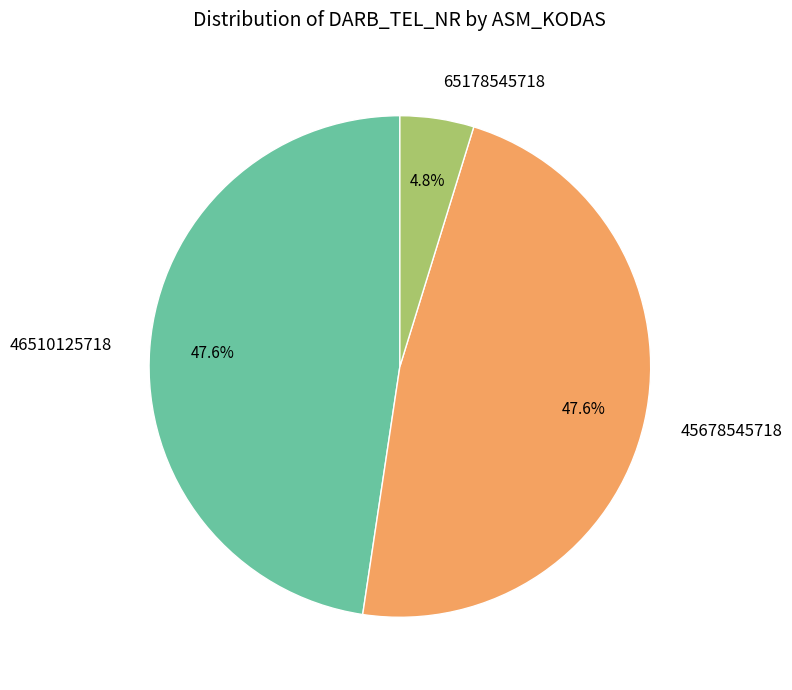

To the nearest percent, what is the average slice percentage?

33%